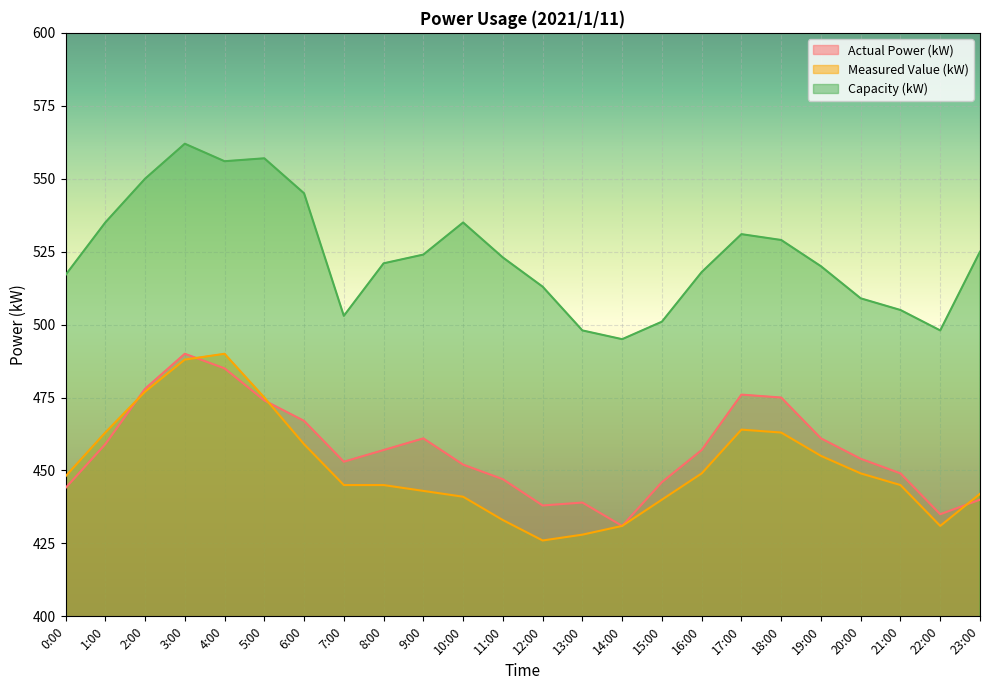

At how many categories does at least one series exceed 472?

24